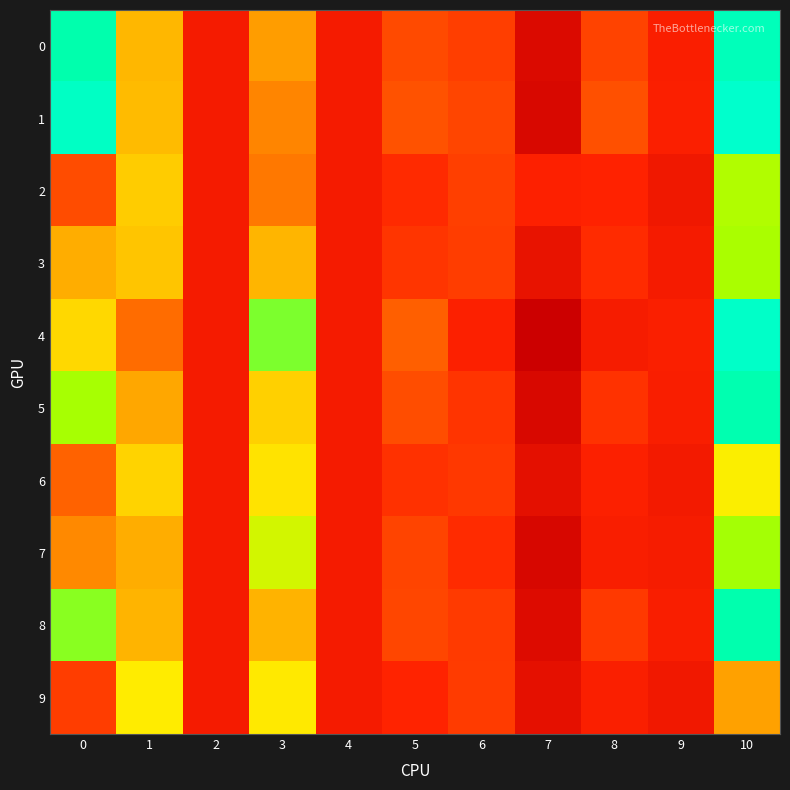

Between 10 and 9, which is larger?

10